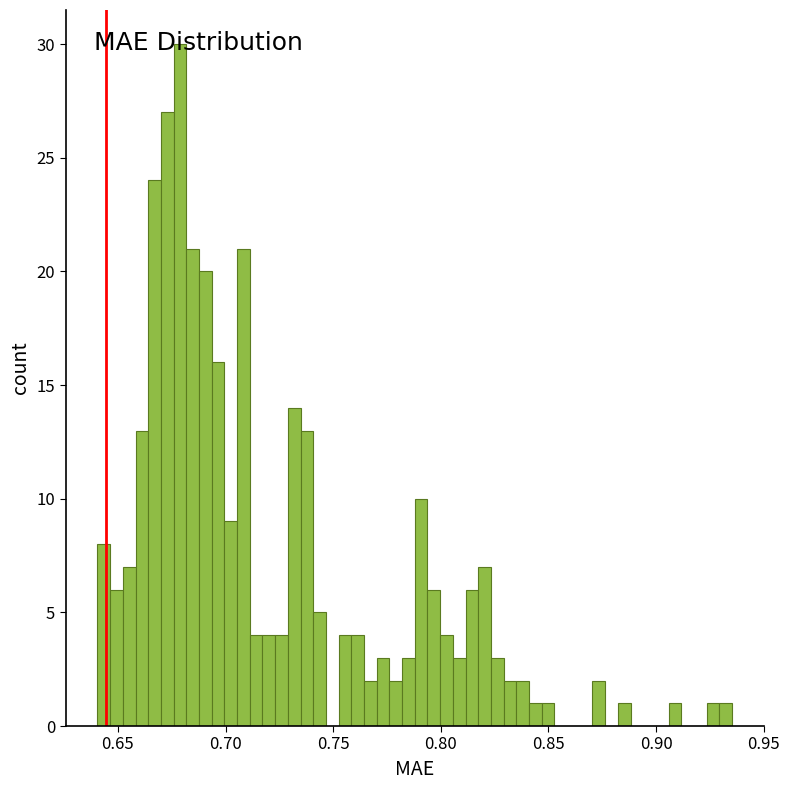

Around what value on the x-axis is the tallest bar? Give the approximate position of its centre, as read against the axis.

0.680